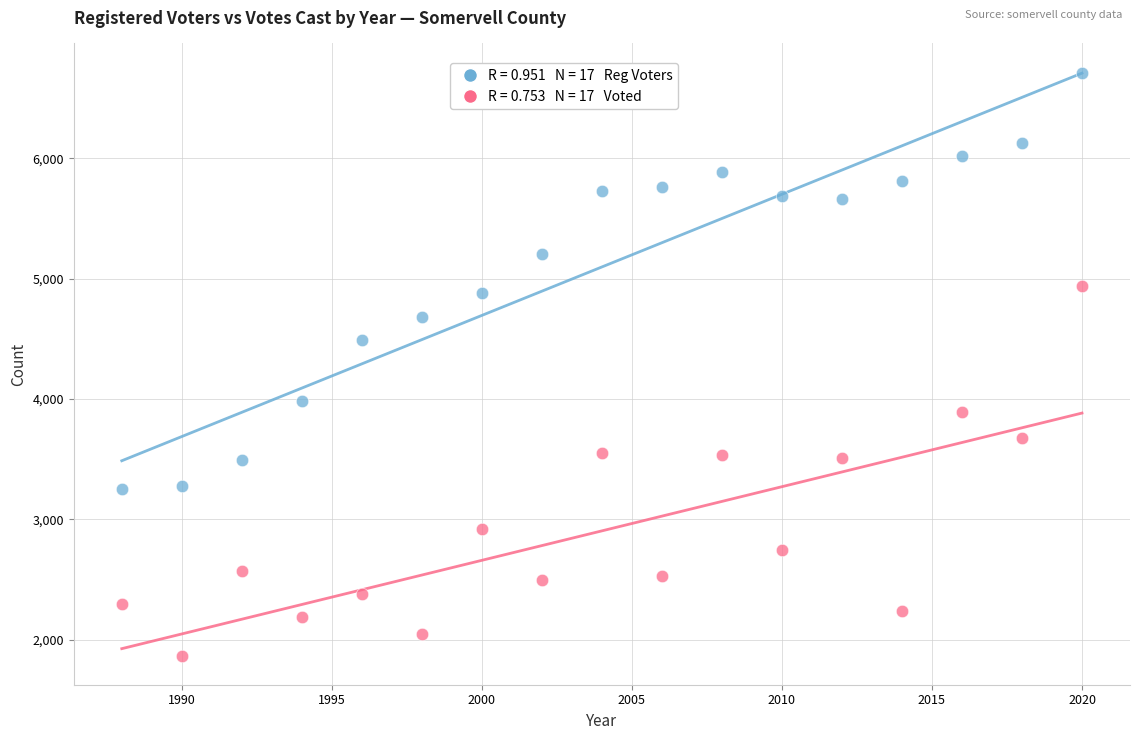

Across all data points, what is the range of Y values (max minus min)?

4844